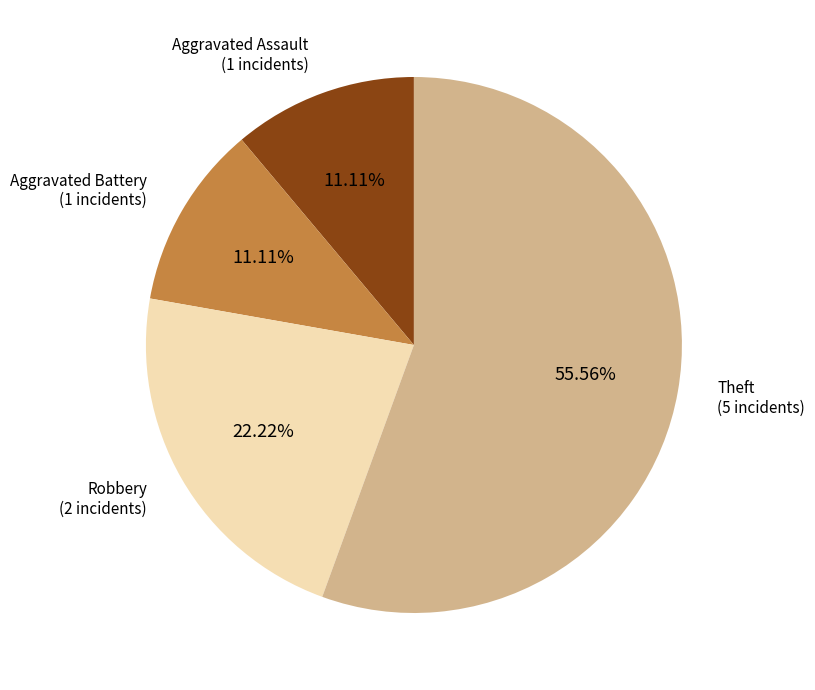

Count the number of slices in the pie.

4